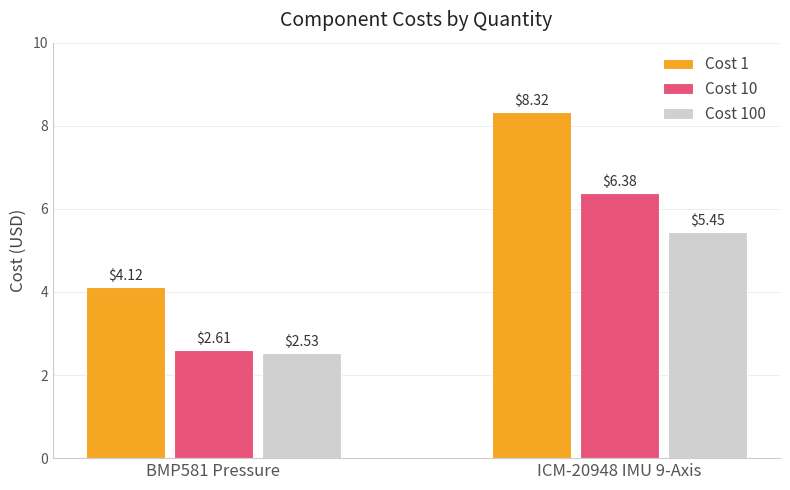

Between BMP581 Pressure and ICM-20948 IMU 9-Axis, which series saw the biggest shift?

Cost 1